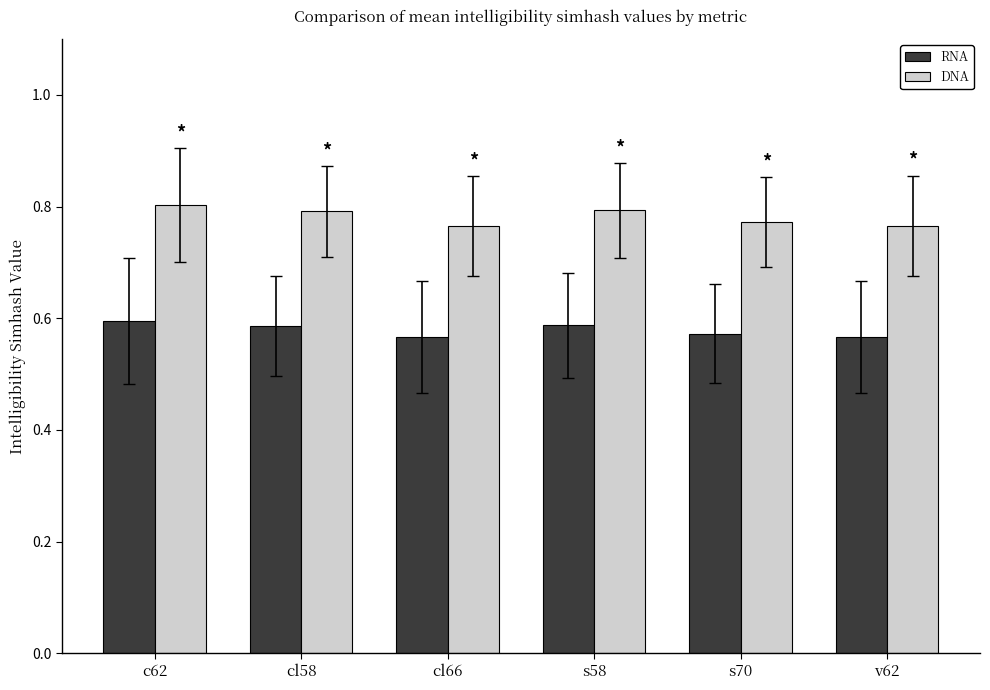

Count the DNA values in the range 0 to 1.

6